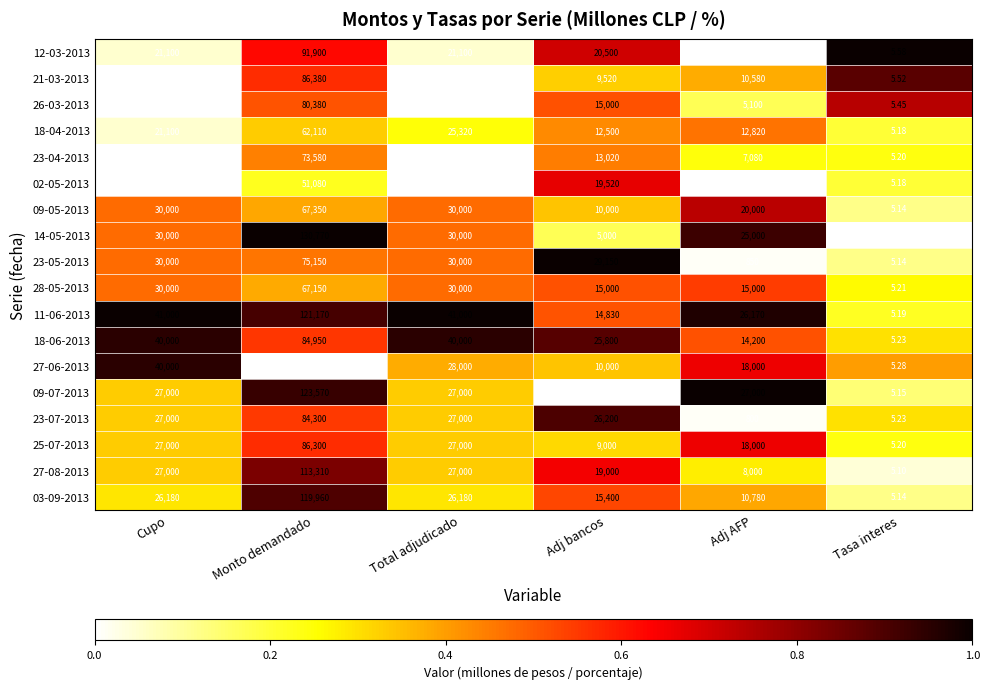

Is the value of 18-04-2013 at Total adjudicado greater than the value of 28-05-2013 at Monto demandado?

No